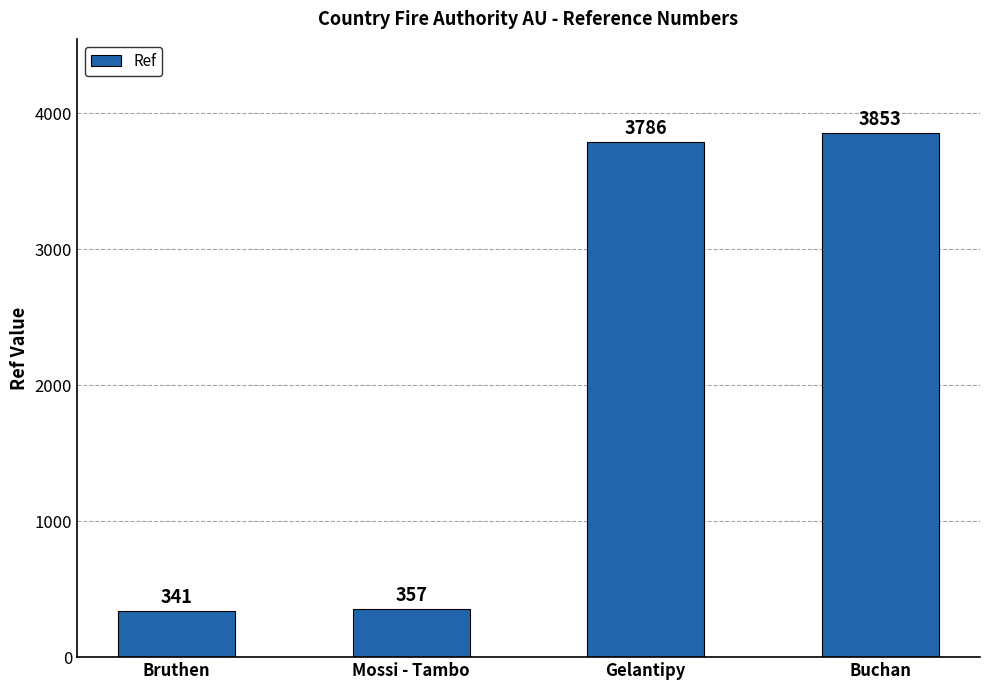

What is the change in value from Mossi - Tambo to Gelantipy?

+3429